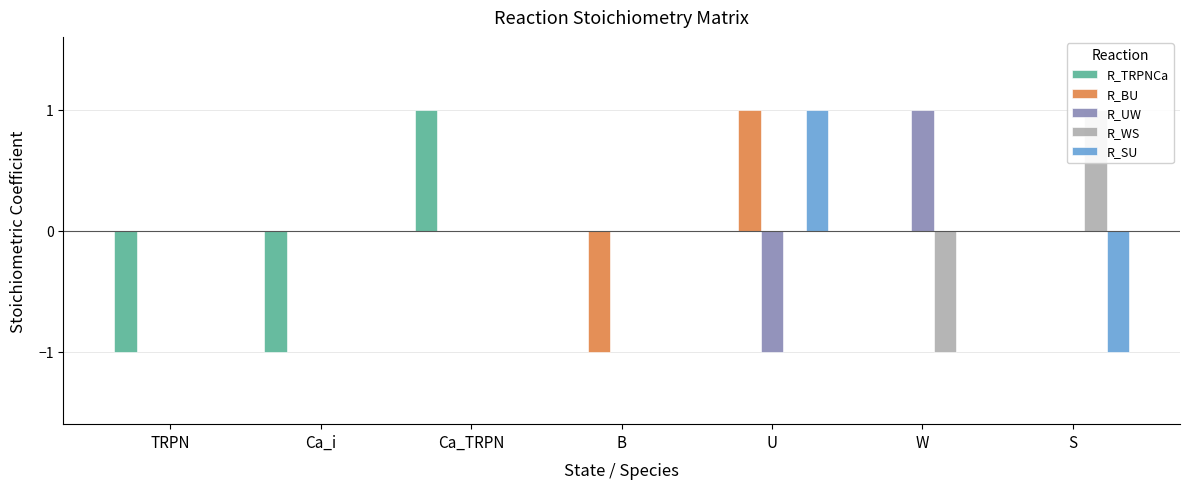

Reading left to right, extract all data points from this chart.

R_TRPNCa: -1	-1	1	0	0	0	0
R_BU: 0	0	0	-1	1	0	0
R_UW: 0	0	0	0	-1	1	0
R_WS: 0	0	0	0	0	-1	1
R_SU: 0	0	0	0	1	0	-1